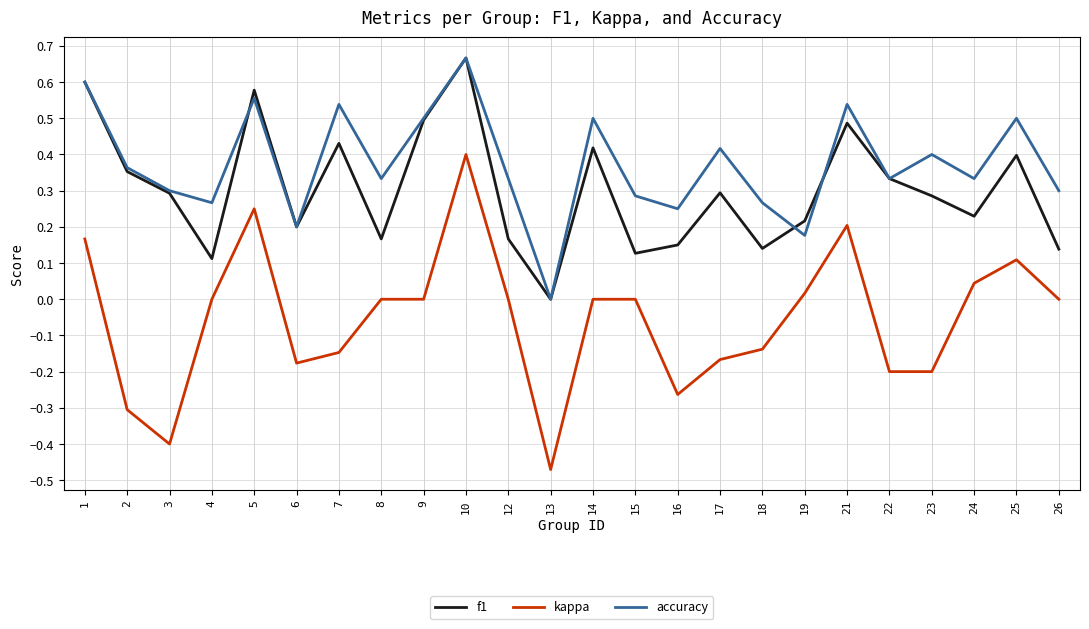

True or false: f1 and kappa intersect in this chart.

False